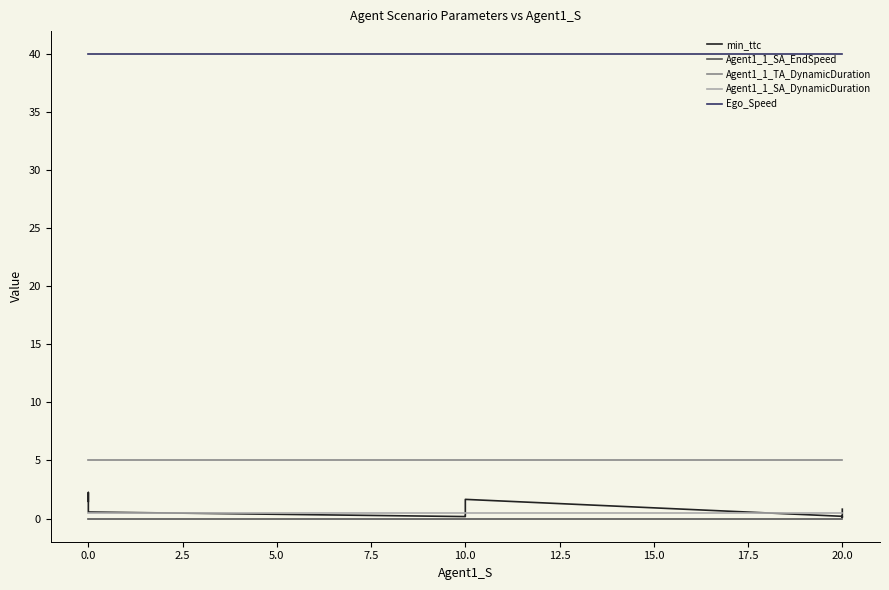

Which series has the widest spread of values?

min_ttc